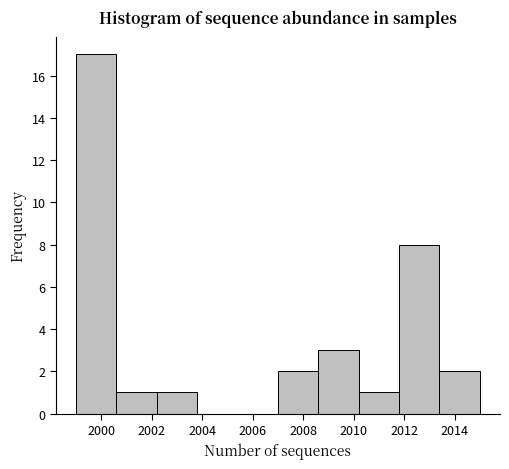

Over which range of the x-axis is the bar tallest?

1999.0 to 2000.6